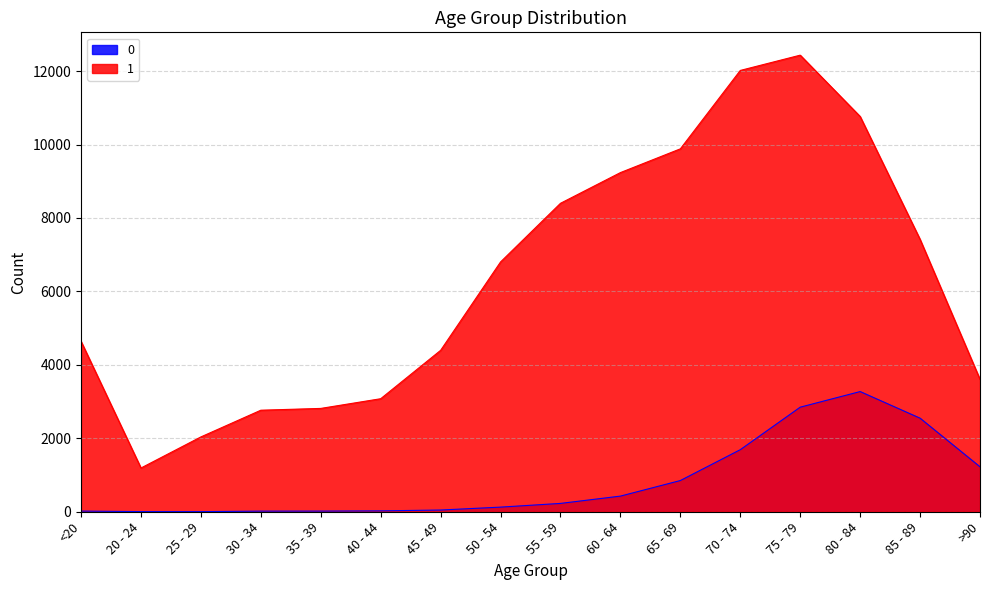

At which label does 0 reach its peak?

80 - 84